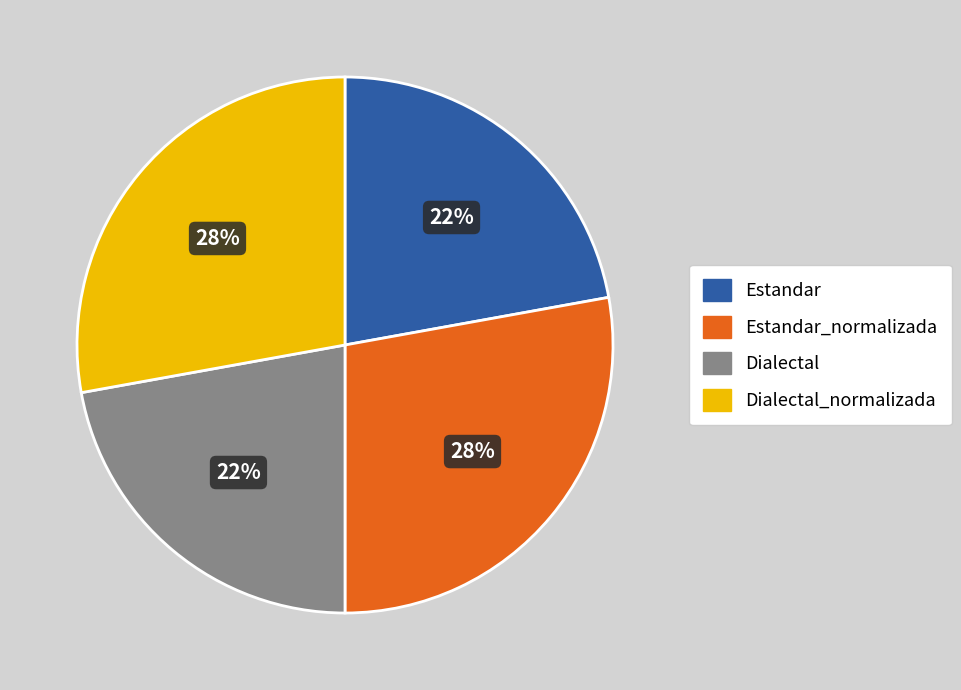

To the nearest percent, what is the average slice percentage?

25%